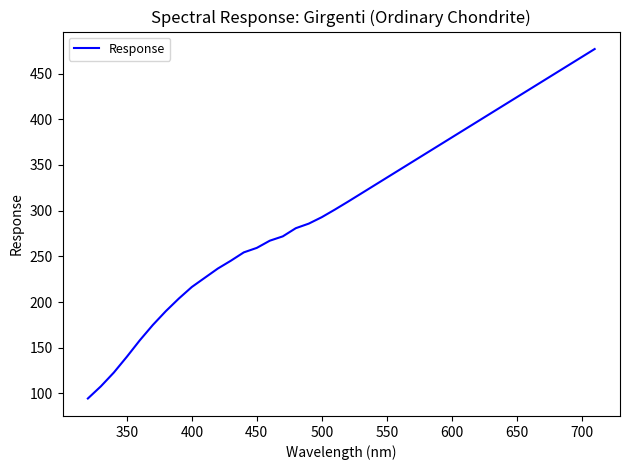

True or false: the data has more than 2 interior local peaks.

False